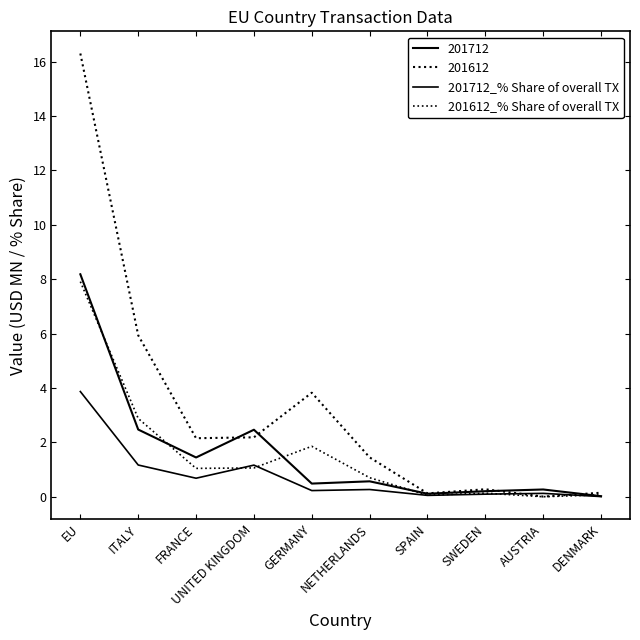

How many lines are shown in the chart?

4